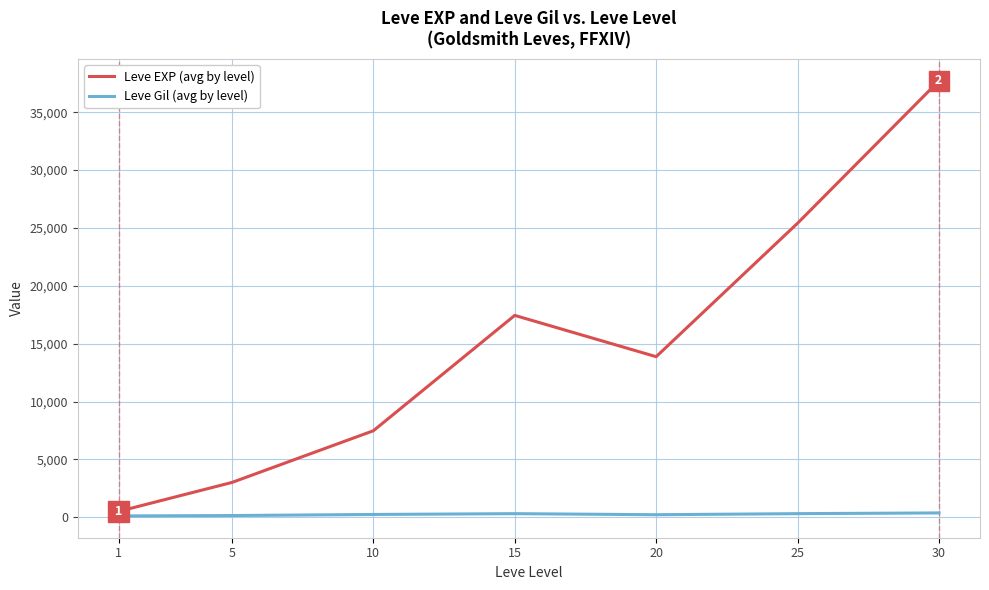

Which series has the widest spread of values?

Leve EXP (avg by level)